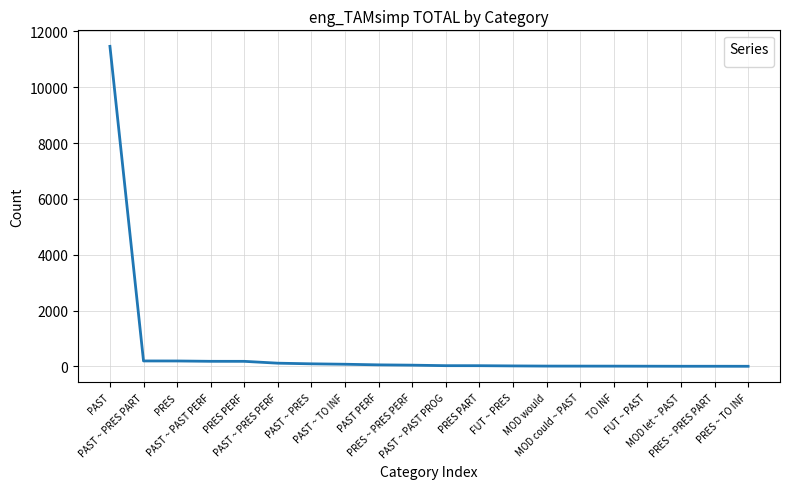

What is the sum of all values?

12739